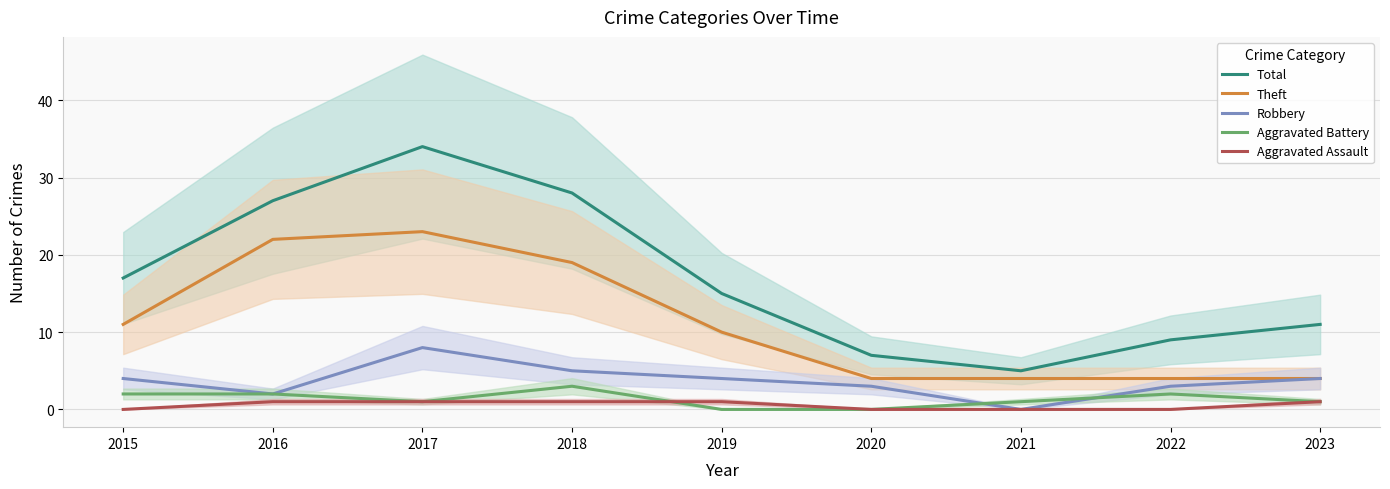

What is the value of the Total point at the 1st from the left?

17